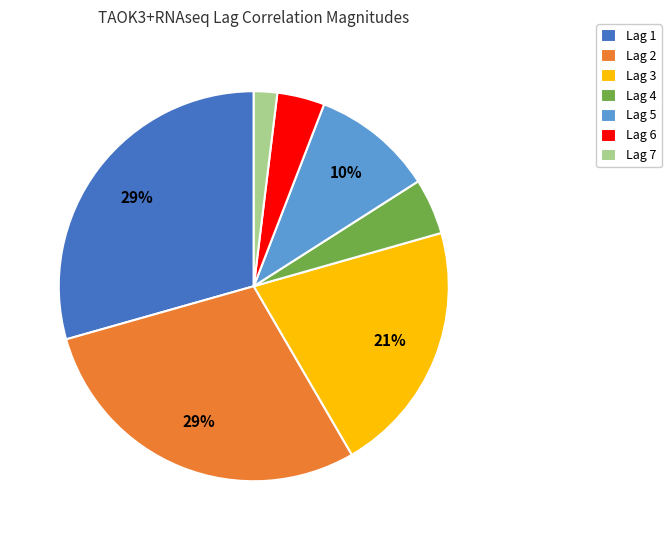

Which category has the smallest portion of the pie?

Lag 7